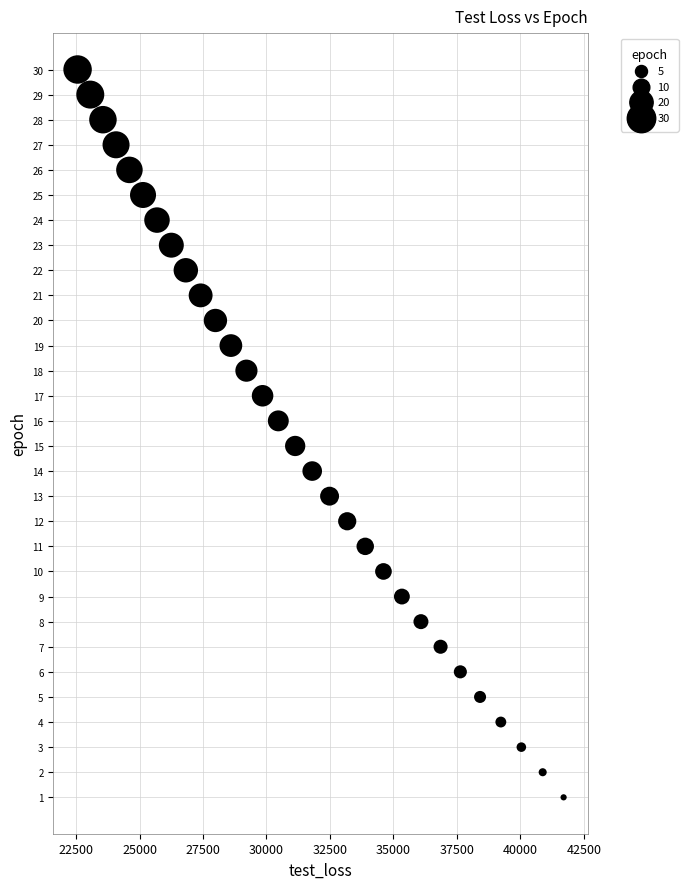

What is the range of Y values (max minus min)?

29